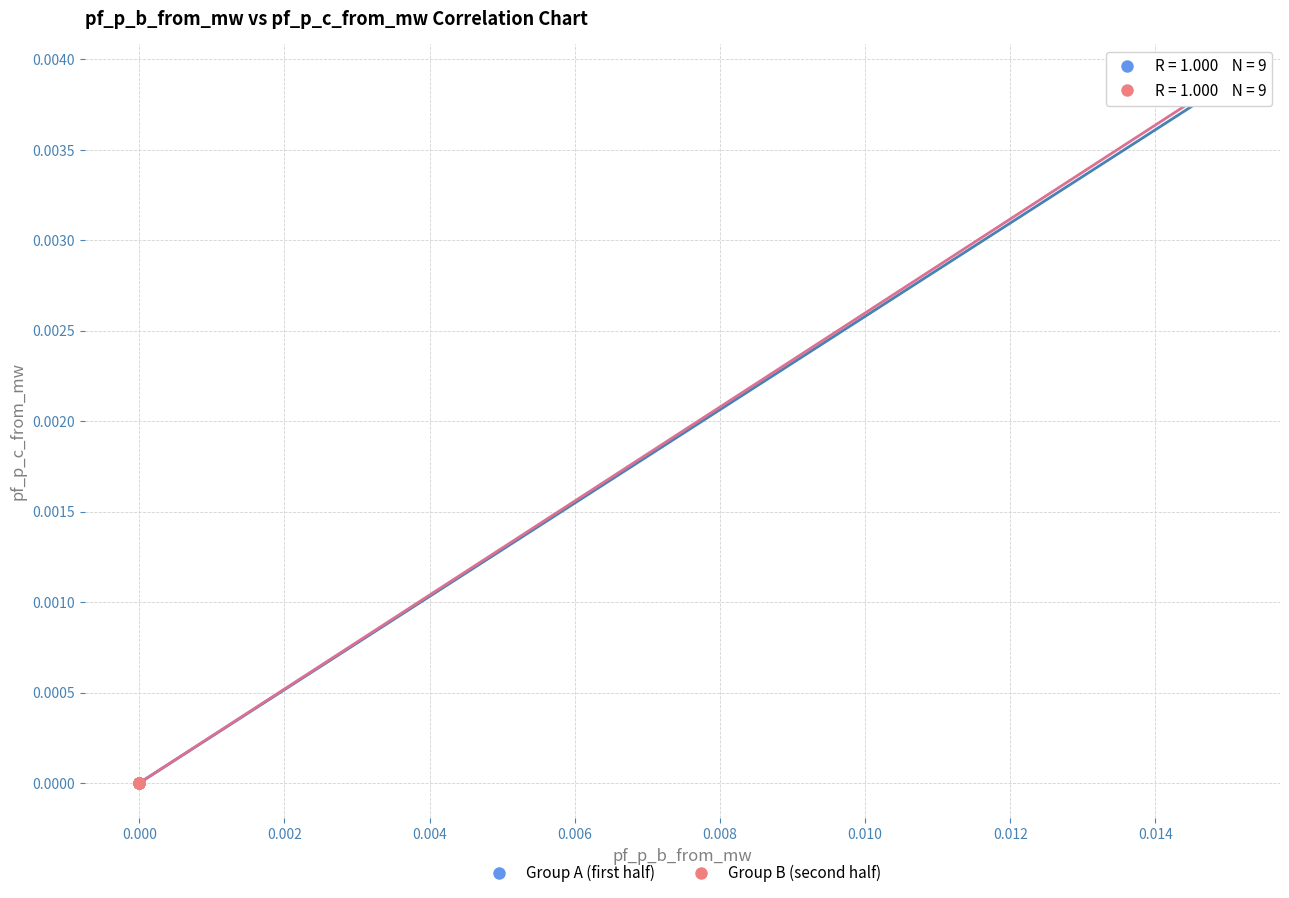

Which series has the widest spread of Y values?

Group B (second half)